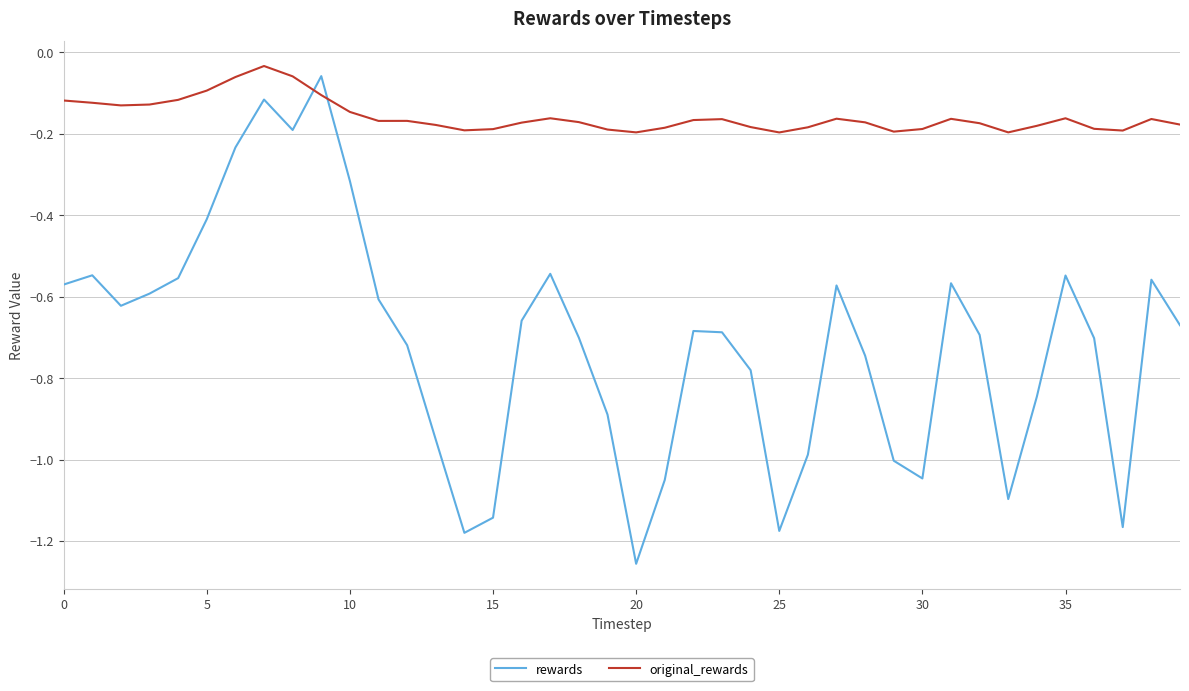

Which series has the largest total across all categories?

original_rewards